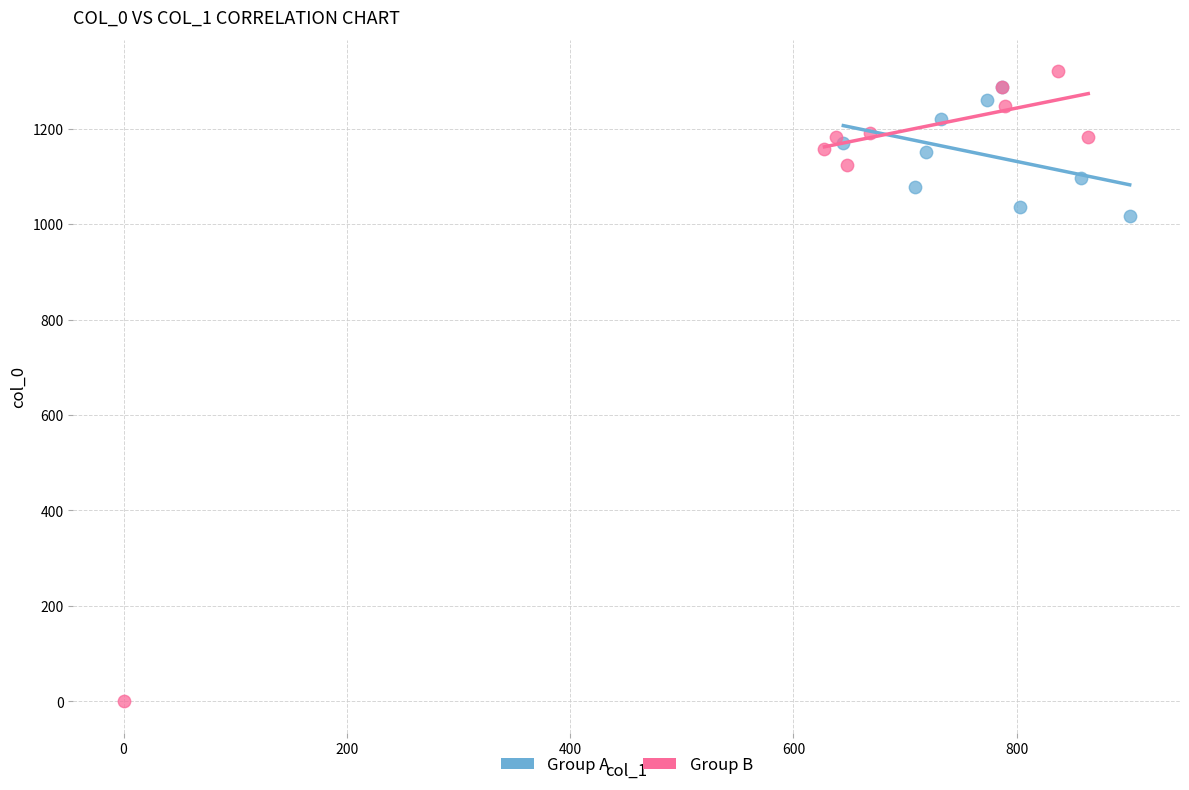

Which series has the largest Y range (max minus min)?

Group B